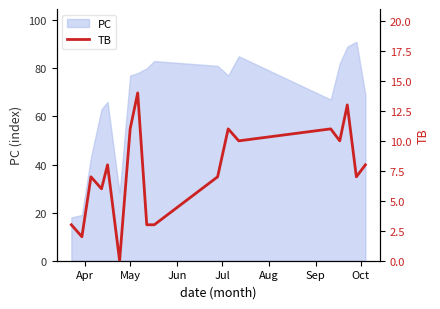

What is the highest value of the PC series?

91